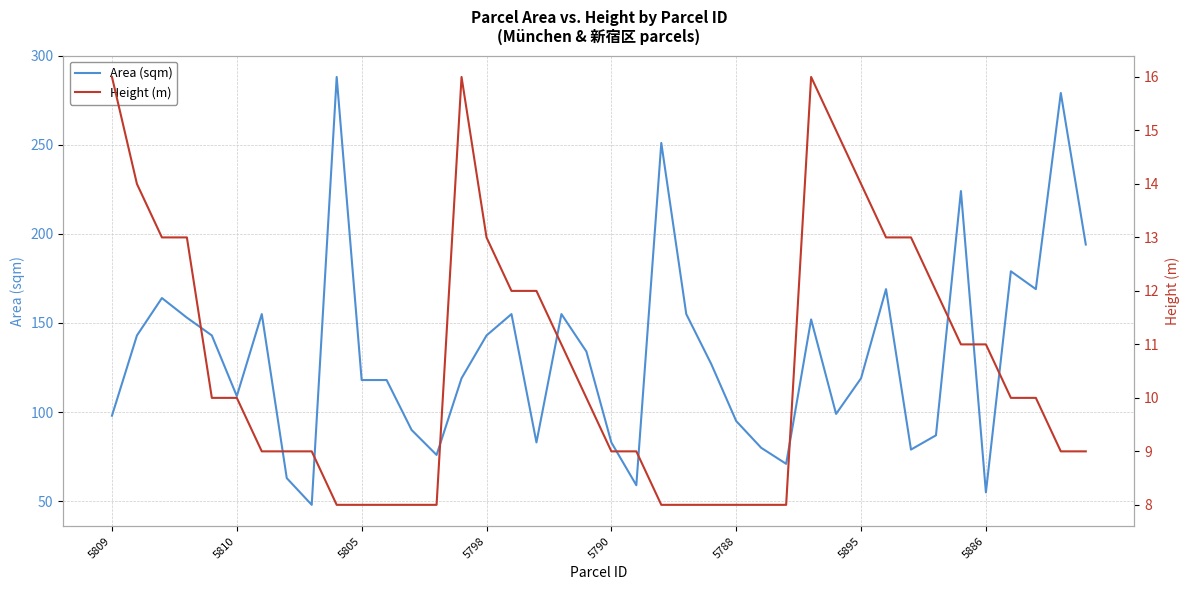

In Area (sqm), how many points are lower than both neighbors (excluding endpoints)?

10